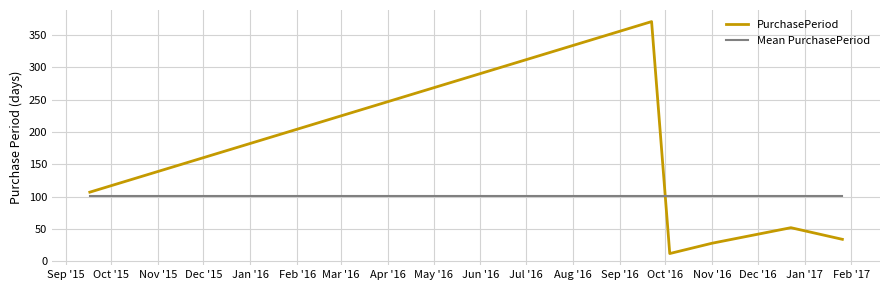

Which series has the widest spread of values?

PurchasePeriod